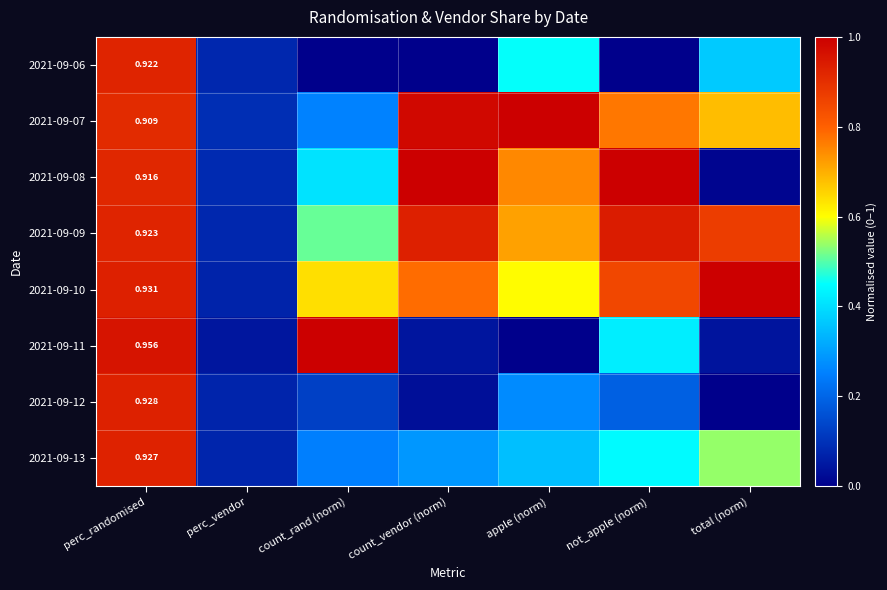

The value of 2021-09-10 at perc_vendor is 0.1. True or false?

False